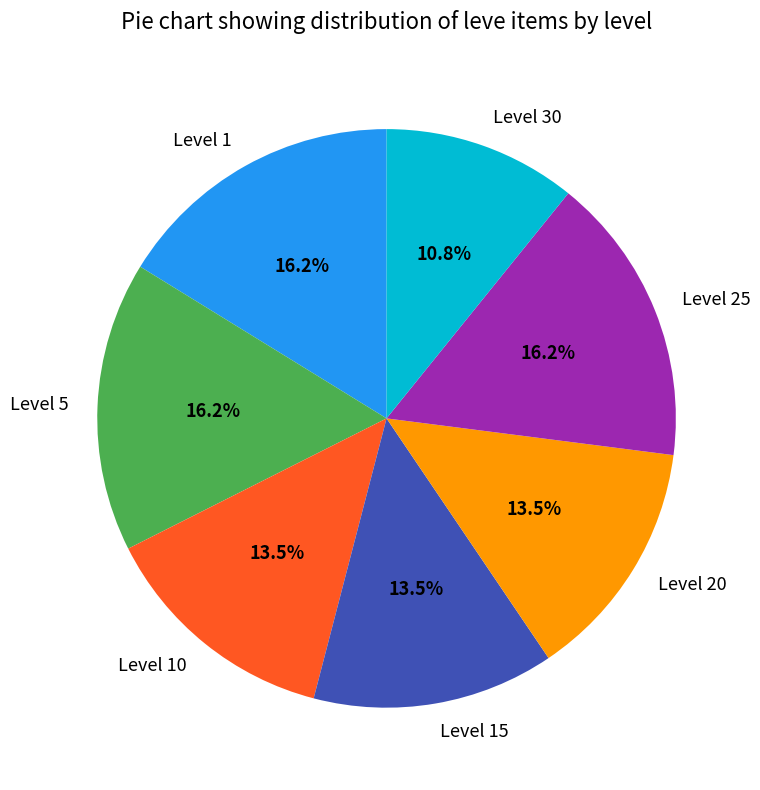

What is the smallest slice in the pie chart?

Level 30